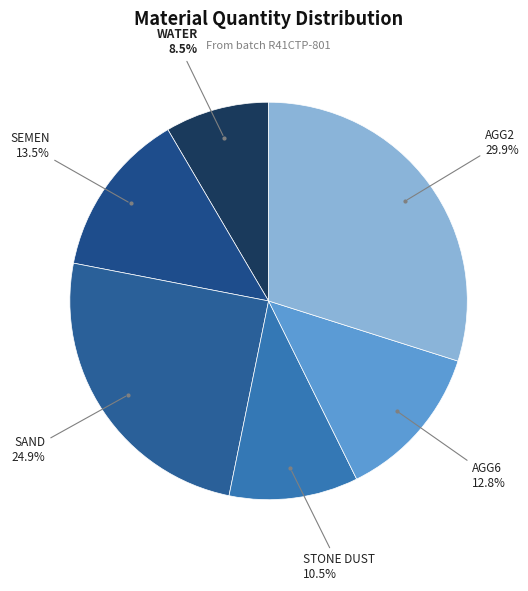

Does any single category account for the majority?

No